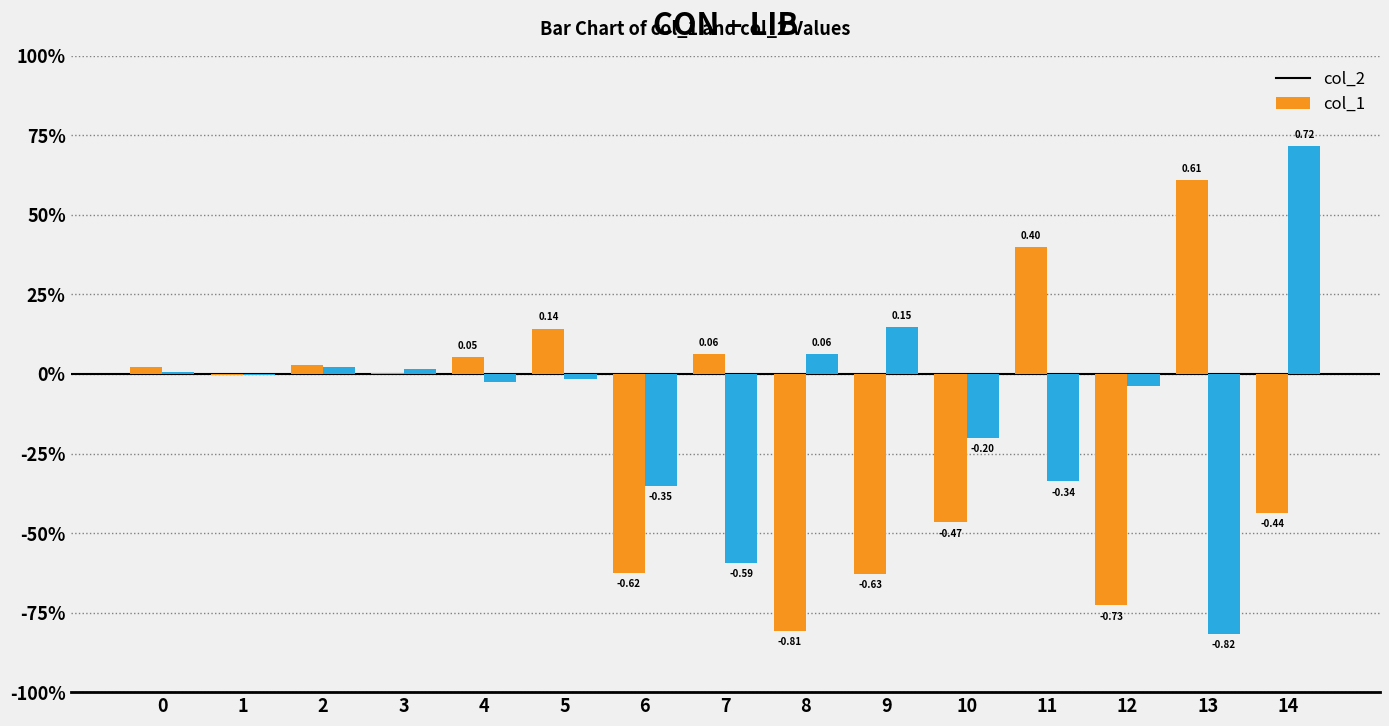

Are the bars grouped side by side (vs. stacked)?

Yes